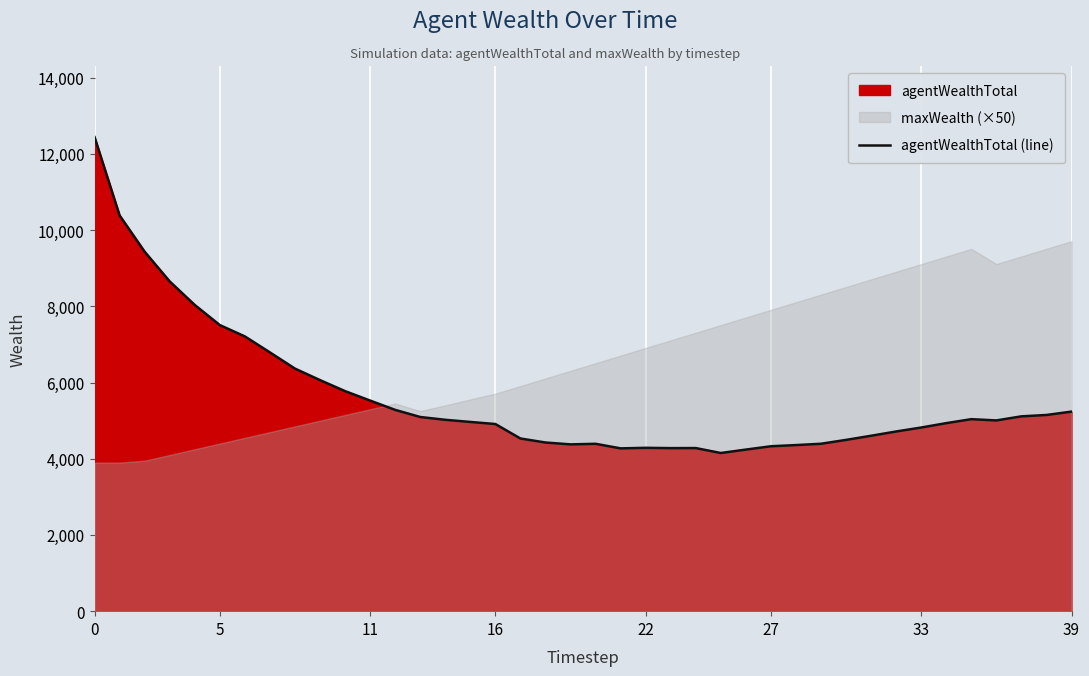

Is it true that the value at 8 is 6366.3?

True